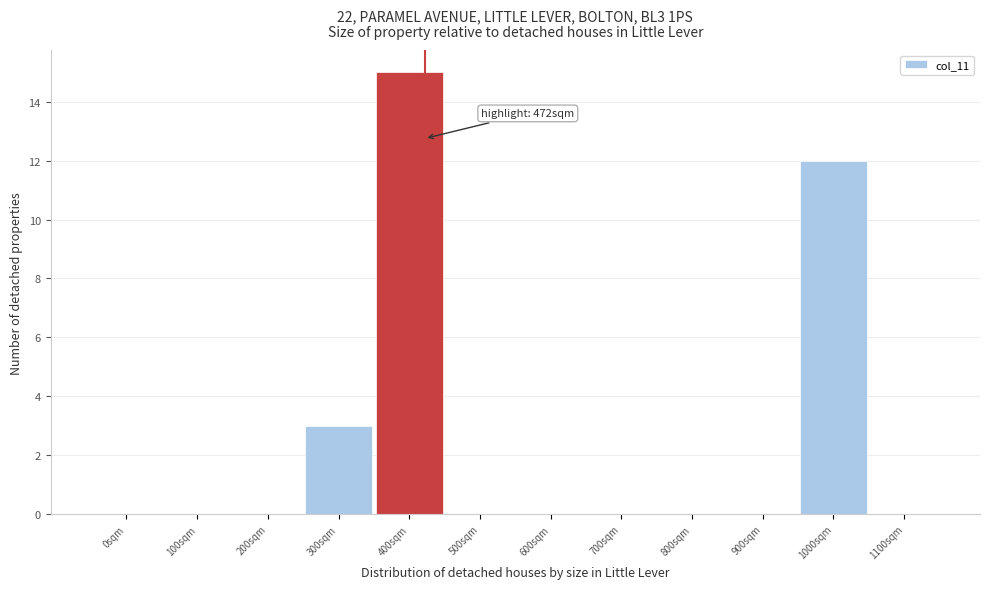

Reading left to right, transcribe all the data shown in this chart.

0sqm=0	100sqm=0	200sqm=0	300sqm=3	400sqm=15	500sqm=0	600sqm=0	700sqm=0	800sqm=0	900sqm=0	1000sqm=12	1100sqm=0